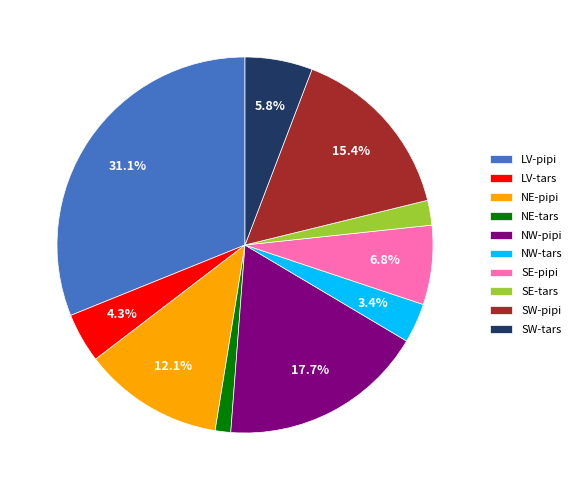

How many segments does this pie chart have?

10